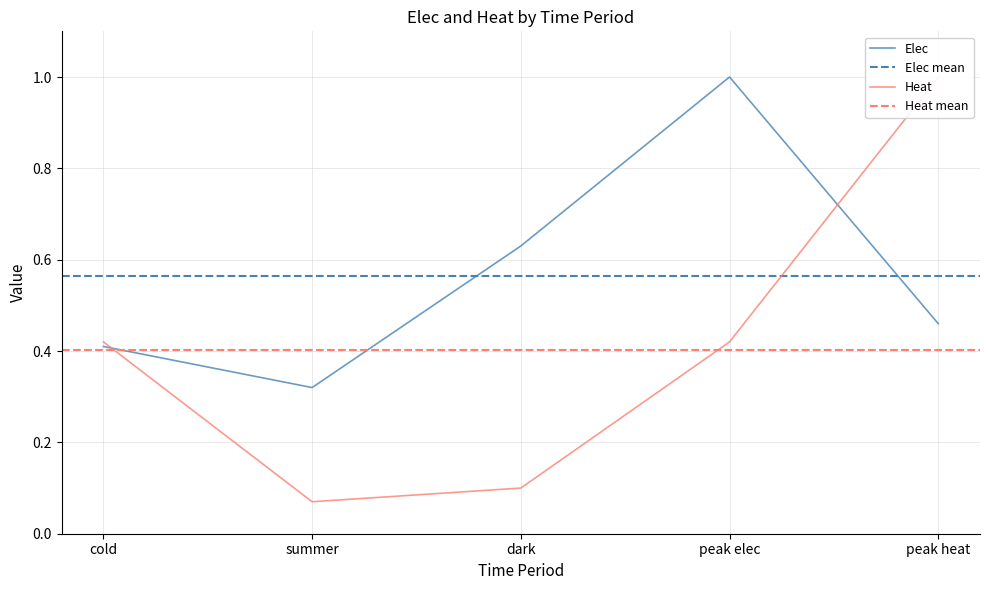

What is the minimum value for Heat?

0.1